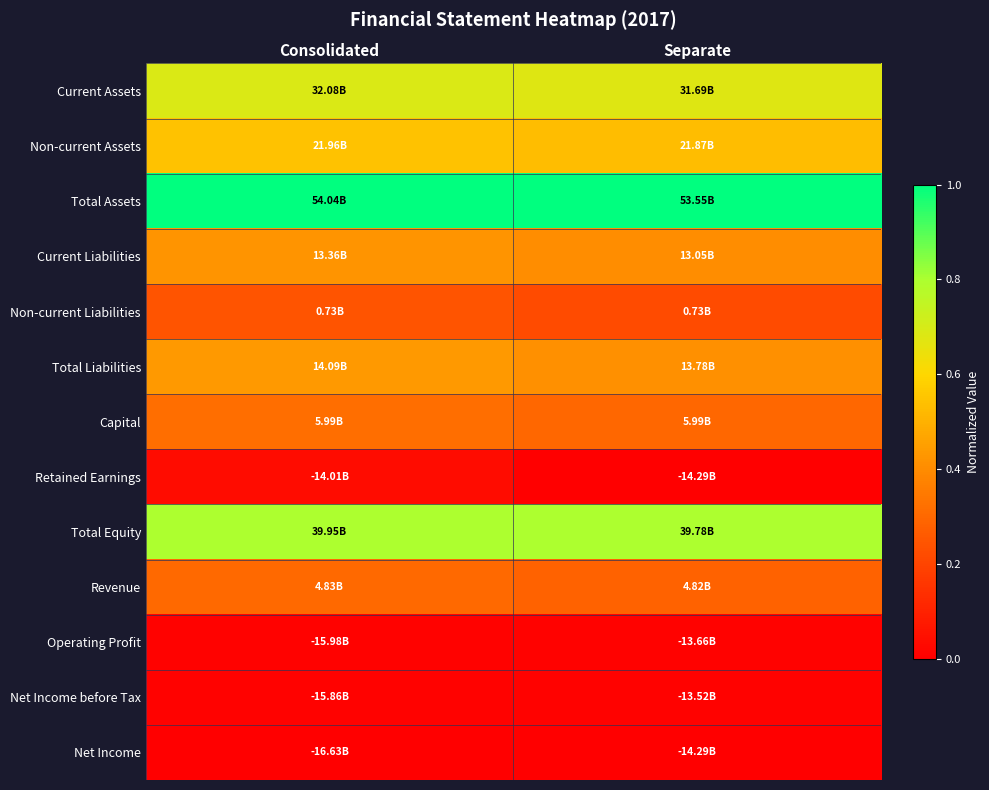

At which category is the sum across all series the highest?

Consolidated